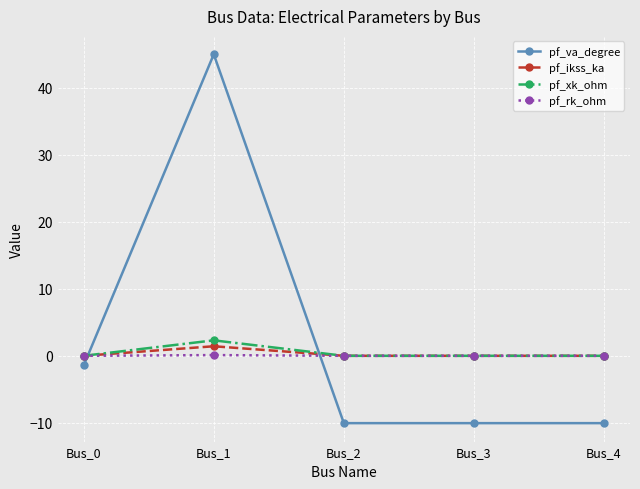

How many times do pf_va_degree and pf_rk_ohm cross each other?

2